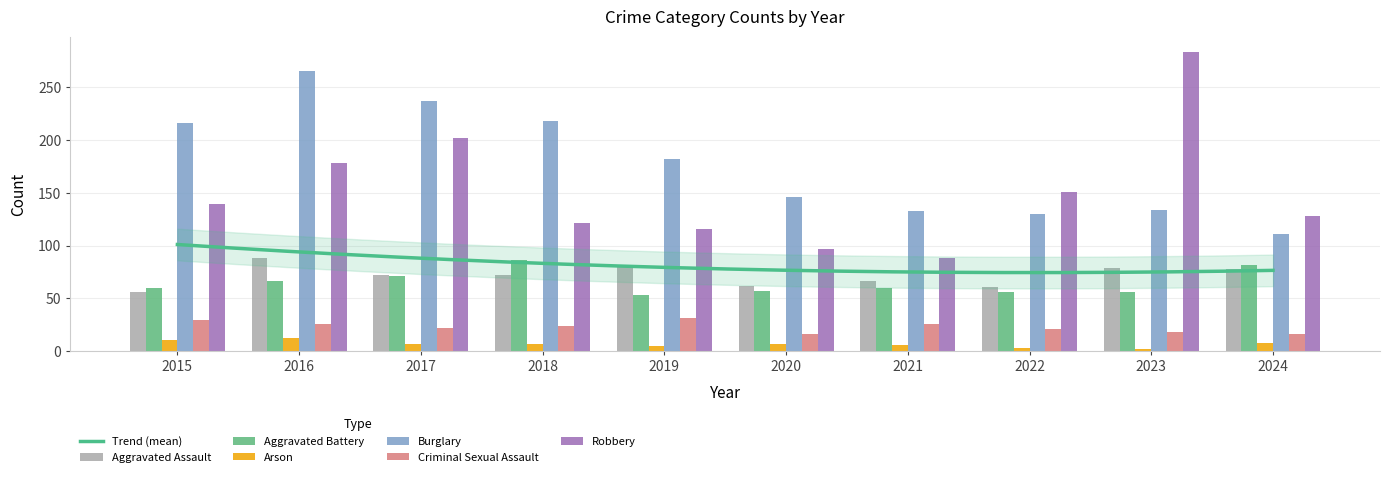

List the series in order of their peak value, highest first.

Robbery, Burglary, Aggravated Assault, Aggravated Battery, Criminal Sexual Assault, Arson